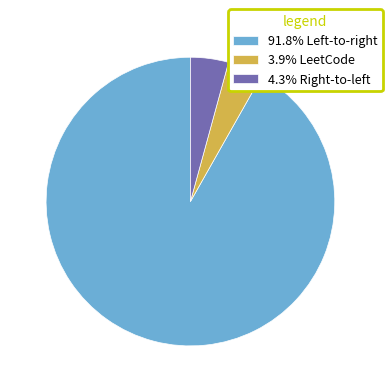

How many segments does this pie chart have?

3